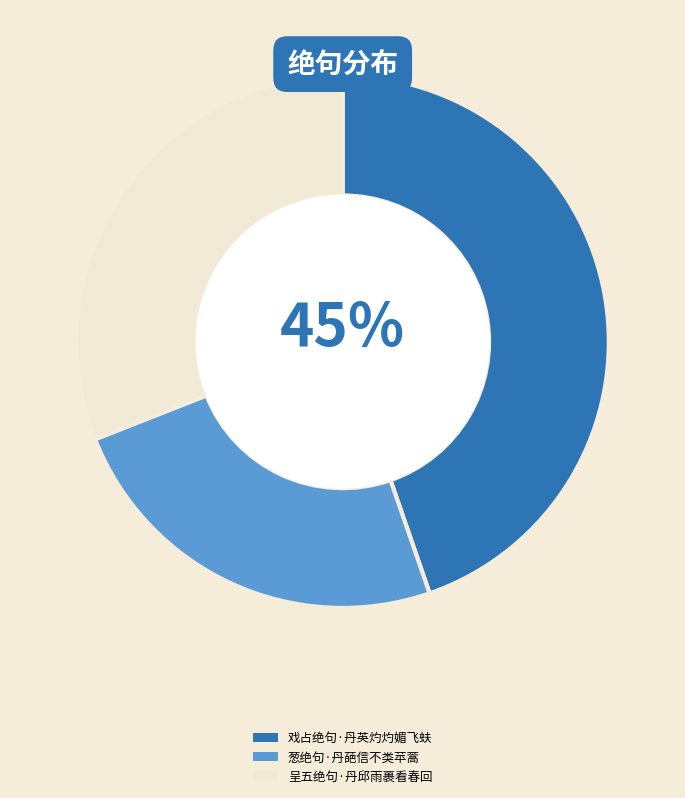

Rank the categories by value from lowest to highest.

葱绝句·丹葩信不类苹蒿, 呈五绝句·丹邱雨裹看春回, 戏占绝句·丹英灼灼媚飞蚨